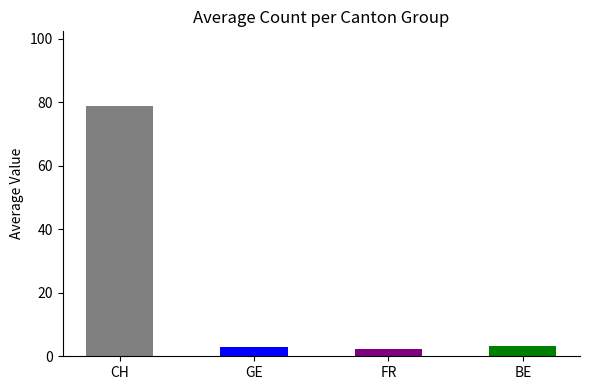

What are all the series names shown in the legend?

CH, GE, FR, BE